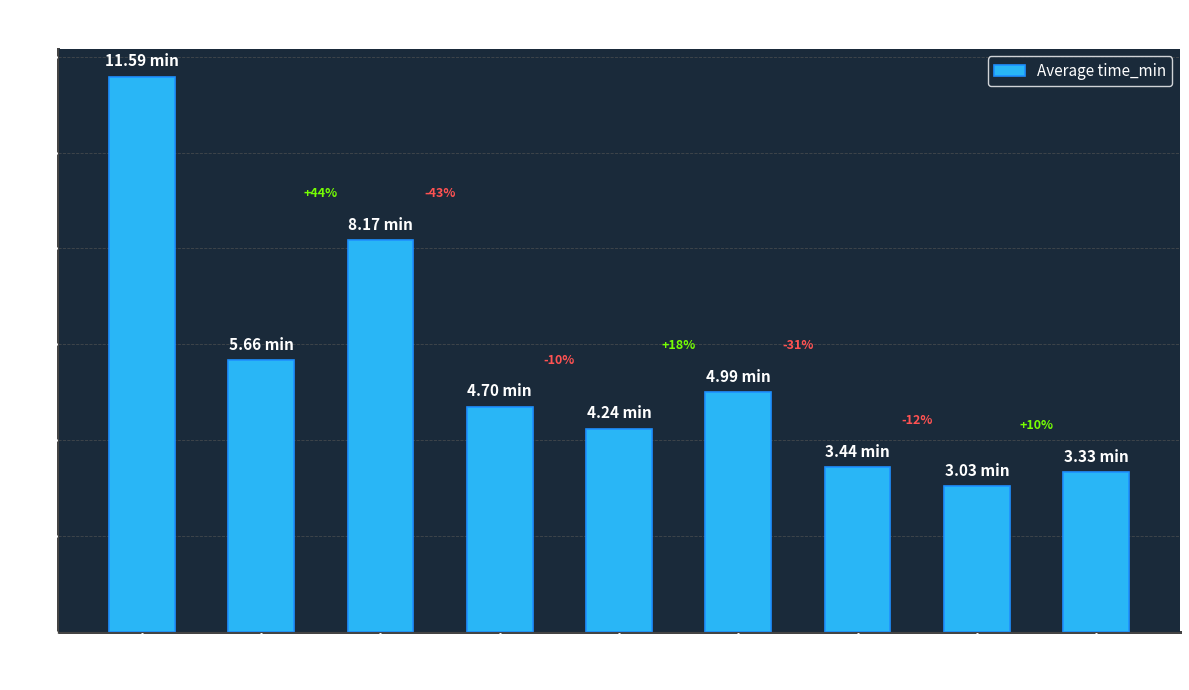

Reading left to right, transcribe all the data shown in this chart.

114303=11.6	114831=5.7	114802=8.2	114824=4.7	200144=4.2	114816=5.0	114805=3.4	200051=3.0	114825=3.3